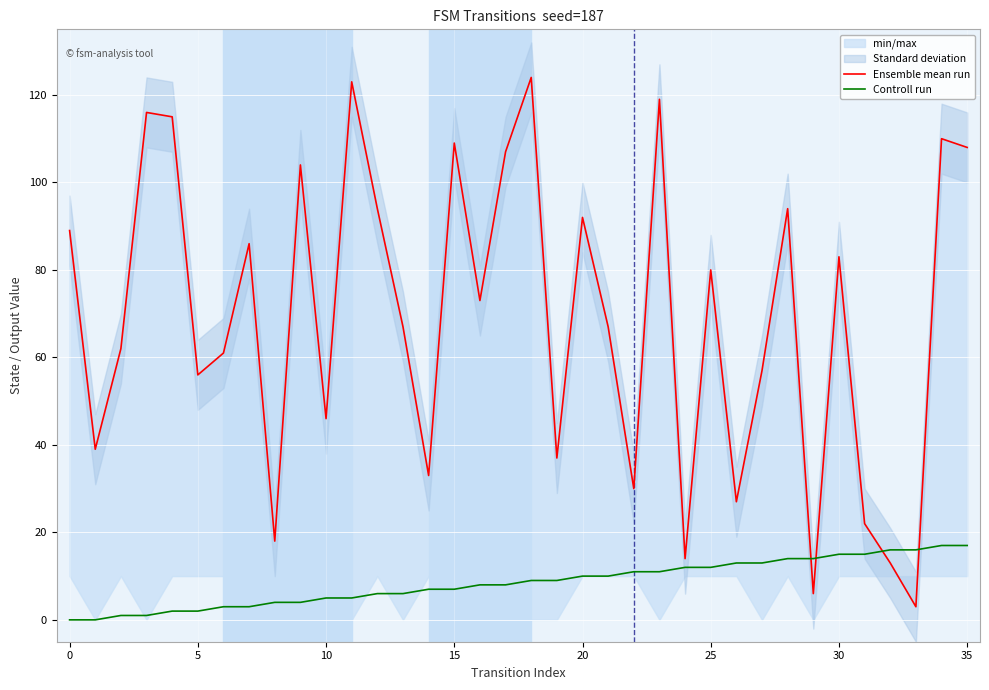

Reading right to left, transcribe all the data shown in this chart.

Ensemble mean run: 108	110	3	13	22	83	6	94	57	27	80	14	119	30	67	92	37	124	107	73	109	33	67	94	123	46	104	18	86	61	56	115	116	62	39	89
Controll run: 17	17	16	16	15	15	14	14	13	13	12	12	11	11	10	10	9	9	8	8	7	7	6	6	5	5	4	4	3	3	2	2	1	1	0	0